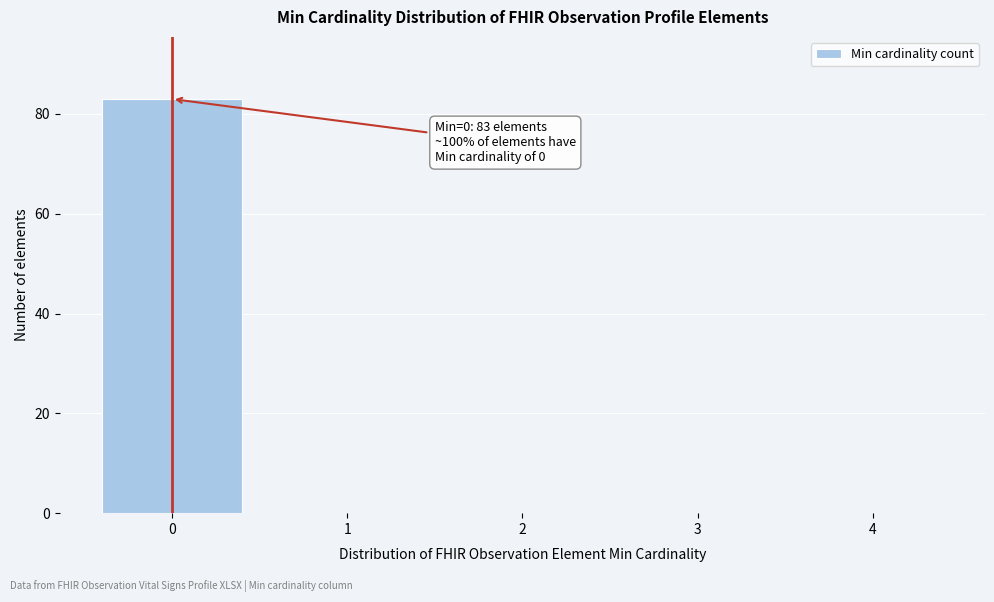

Which range on the x-axis has the tallest bar?

-0.5 to 0.5